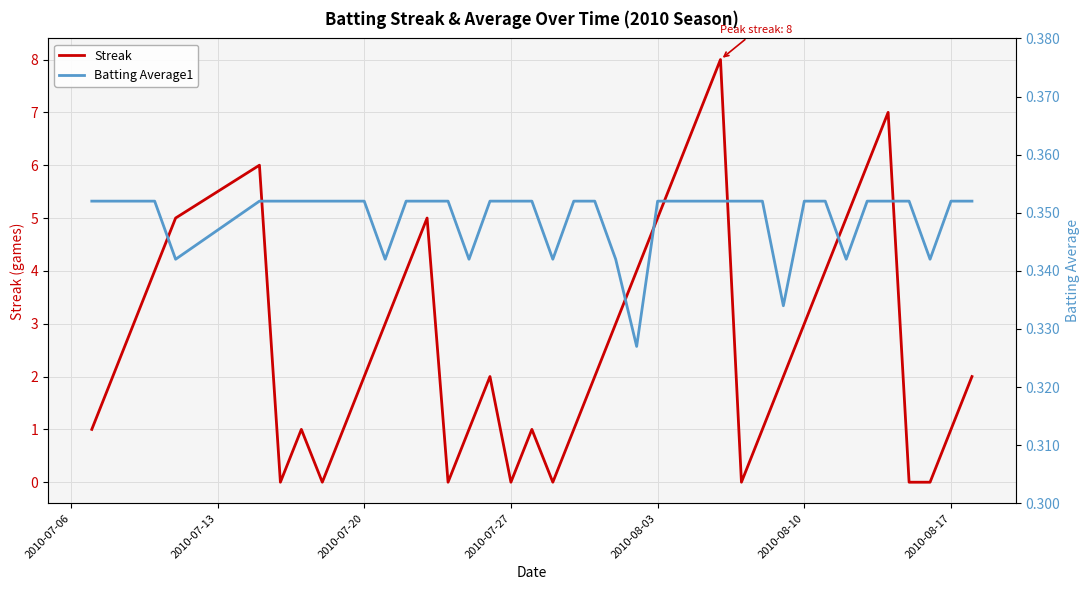

The value of Streak at 2010-08-10 is 3. True or false?

True